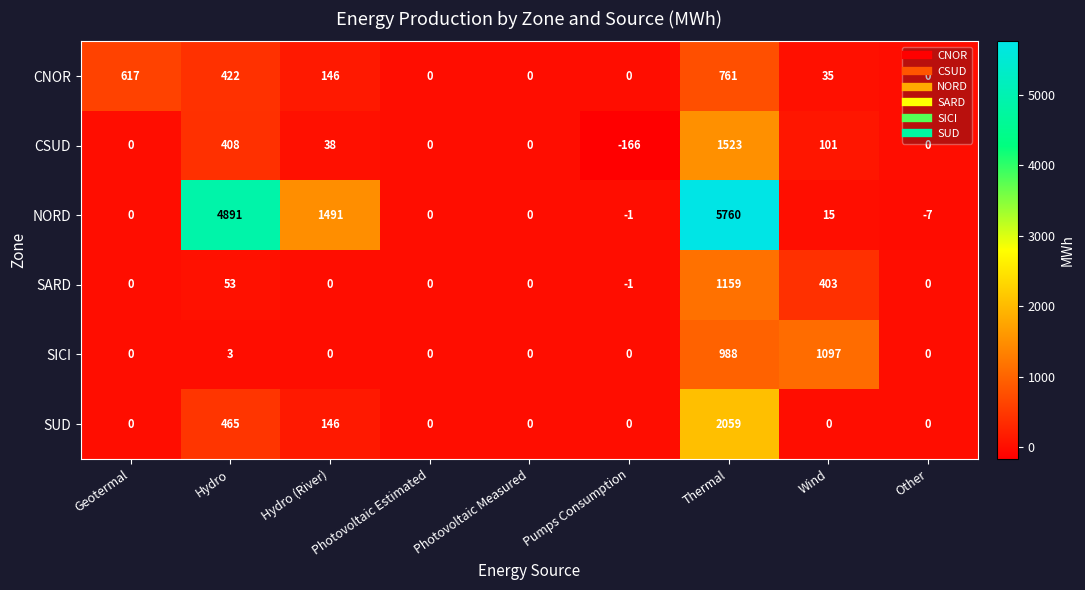

At how many categories does at least one series exceed 348?

5